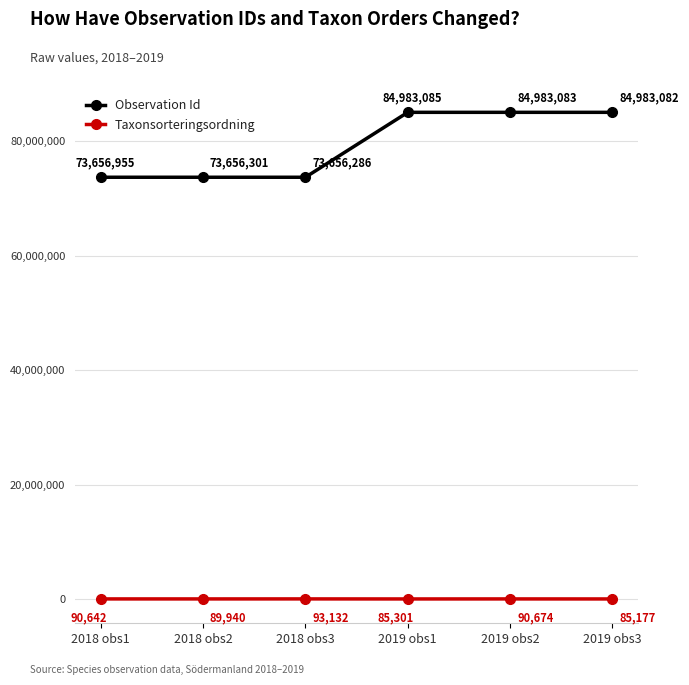

True or false: Taxonsorteringsordning and Observation Id cross at least once.

False